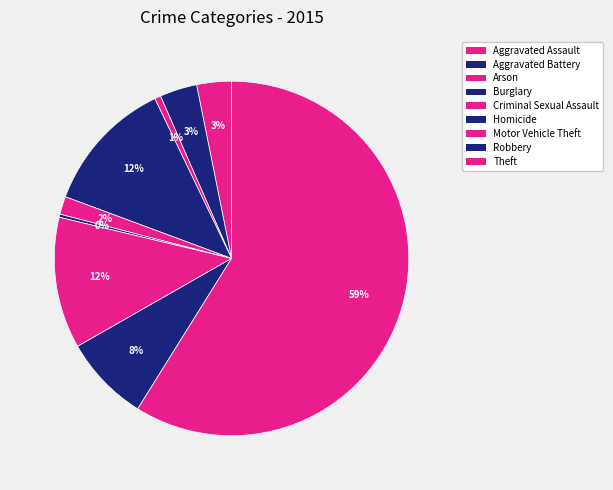

Count the number of slices in the pie.

9